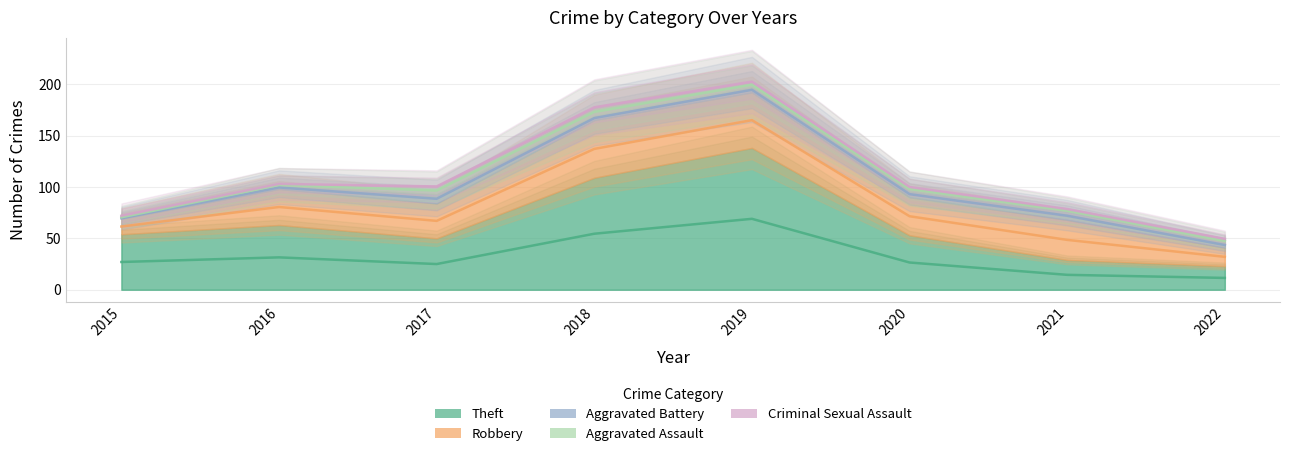

How many Aggravated Assault values are between 2 and 7?

6